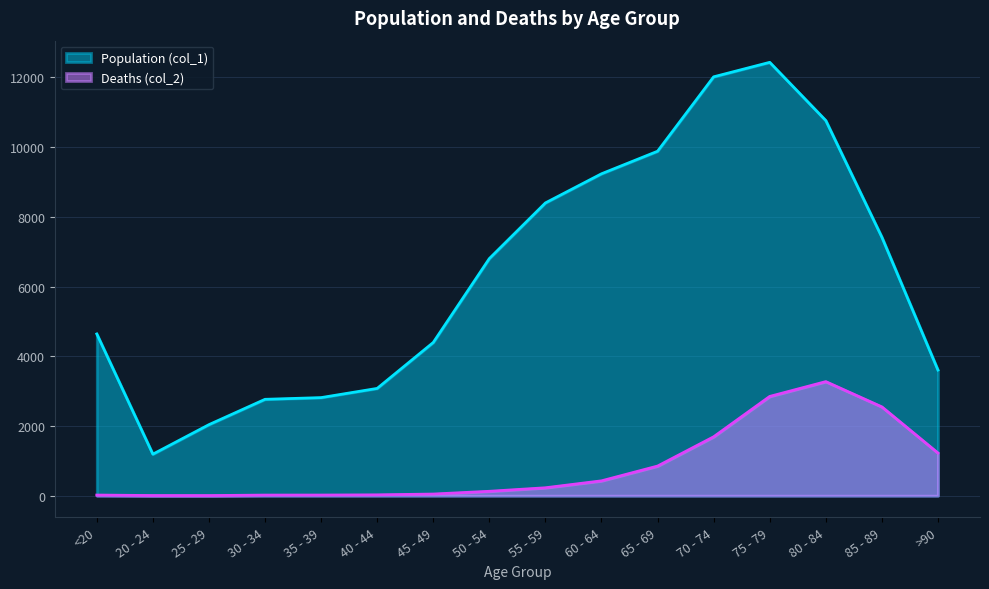

True or false: Deaths (col_2) and Population (col_1) intersect in this chart.

False